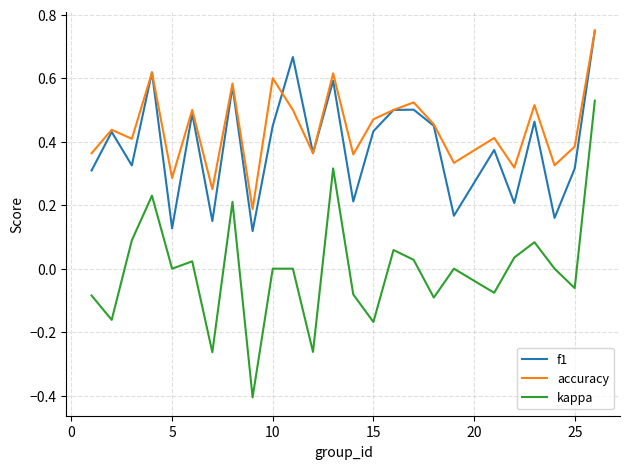

At how many categories does at least one series exceed 0?

25